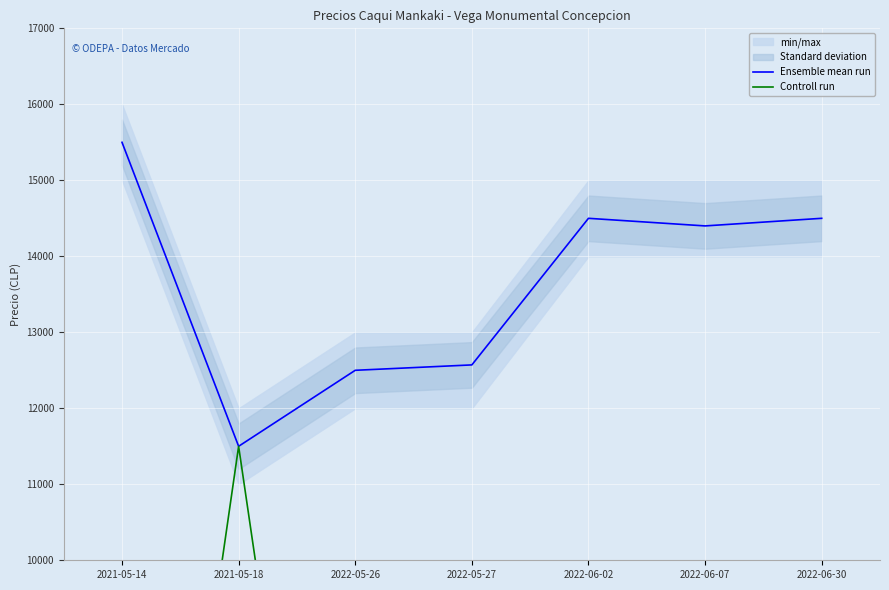

Rank the series by their maximum value, from lowest to highest.

Controll run, Ensemble mean run